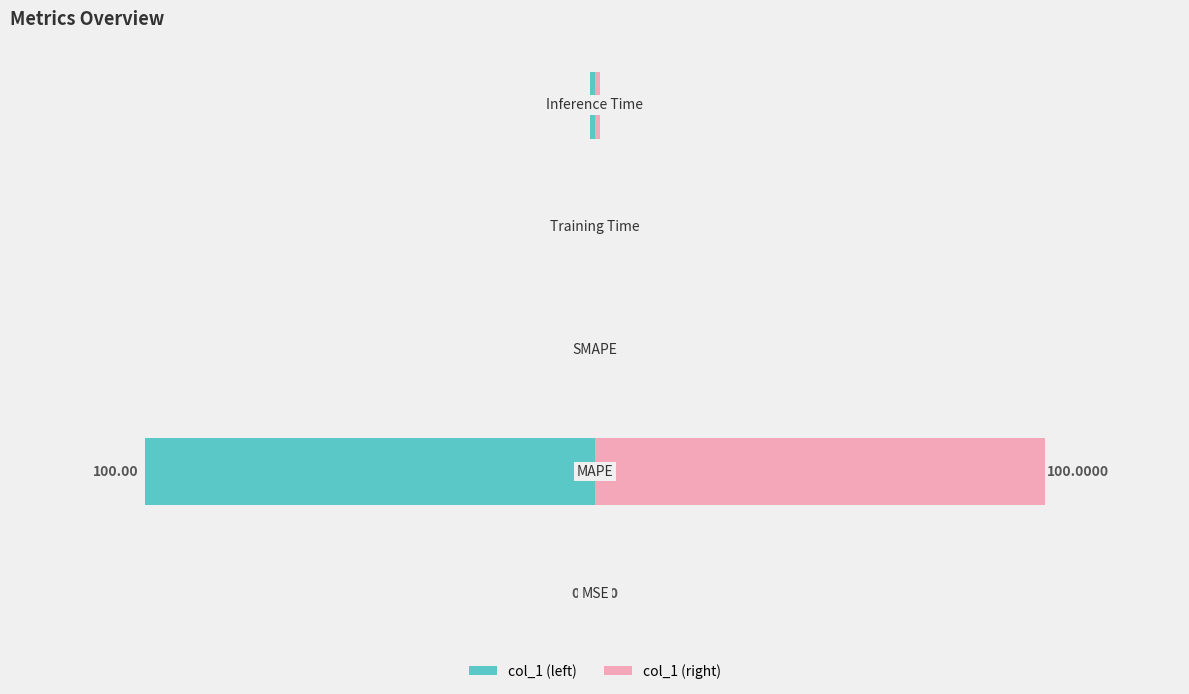

Is it true that col_1 (left) equals 0.0 at 2?

True